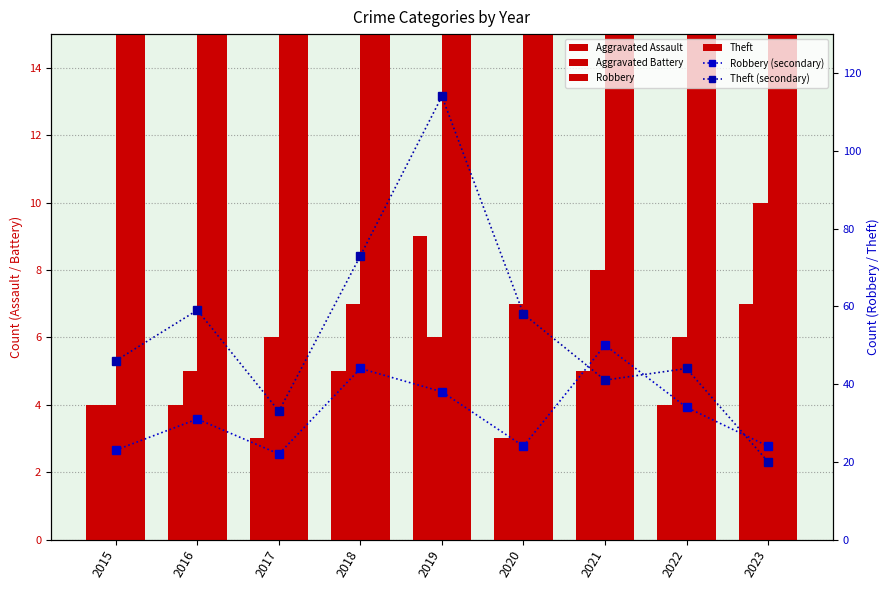

Which has a higher value, 2023 or 2017?

2023